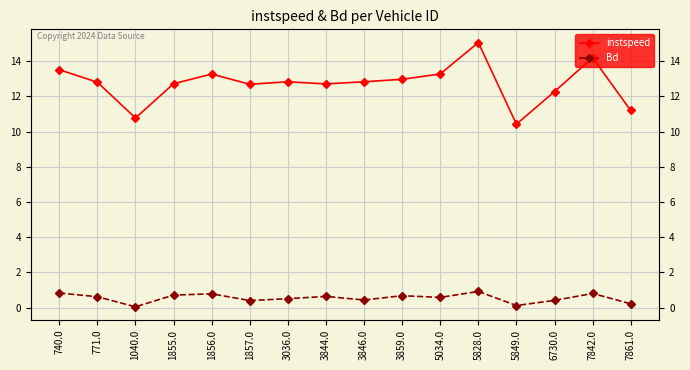

Is the value of instspeed at 1857.0 greater than the value of Bd at 5034.0?

Yes